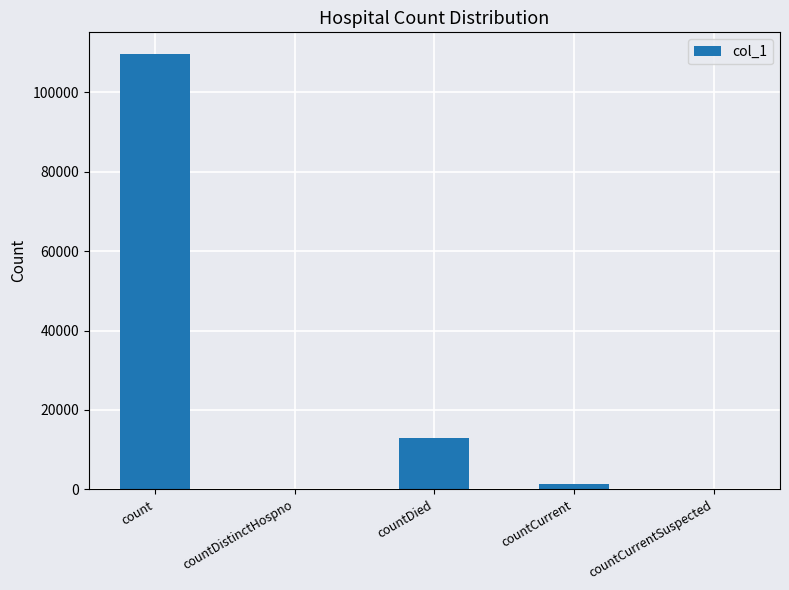

What is the sum of all values?

123877